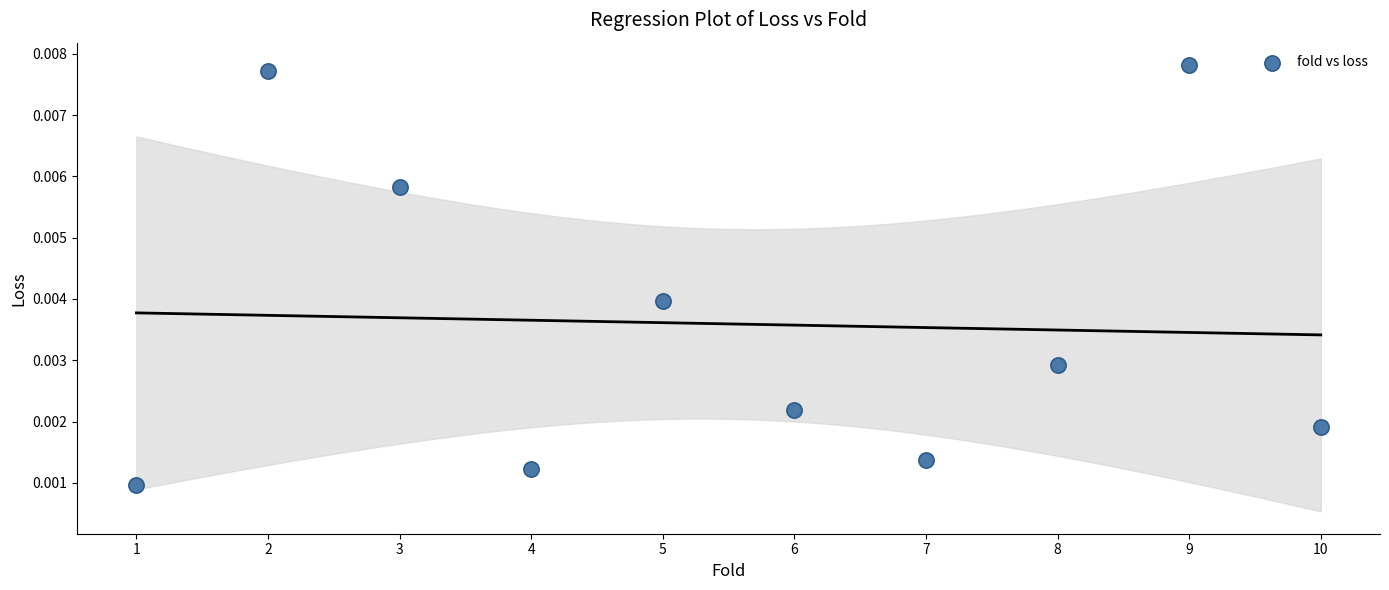

What is the range of X values (max minus min)?

9.0